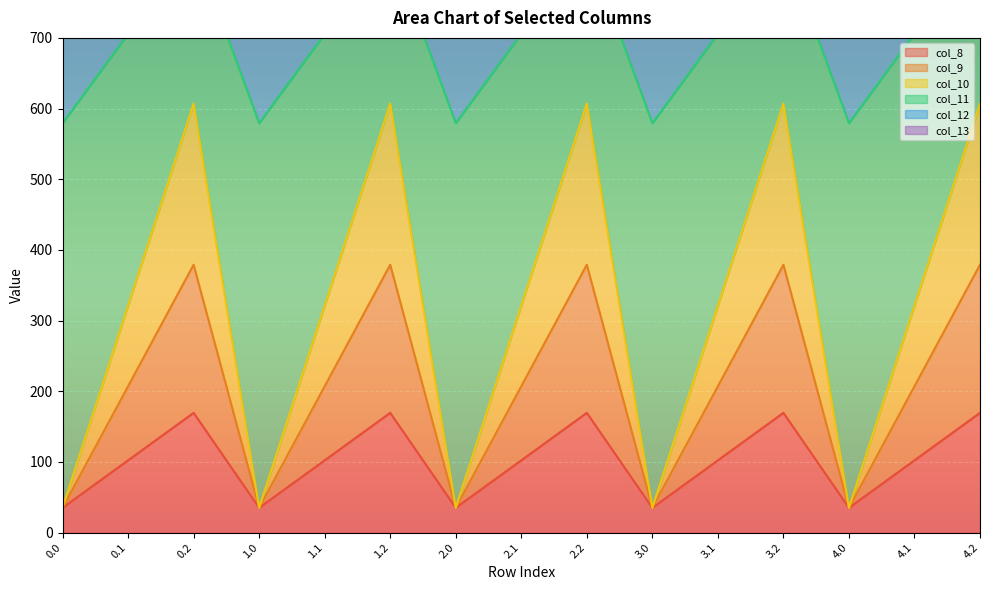

What is the difference between the highest and lowest values at 2.1?

1095.5